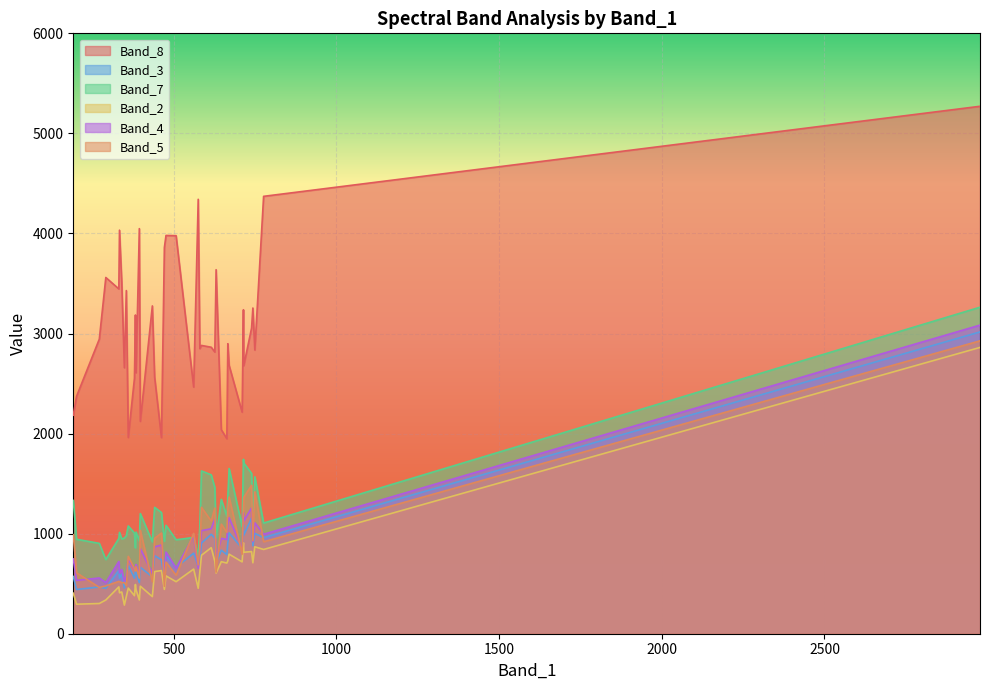

True or false: Band_2 and Band_7 cross at least once.

False